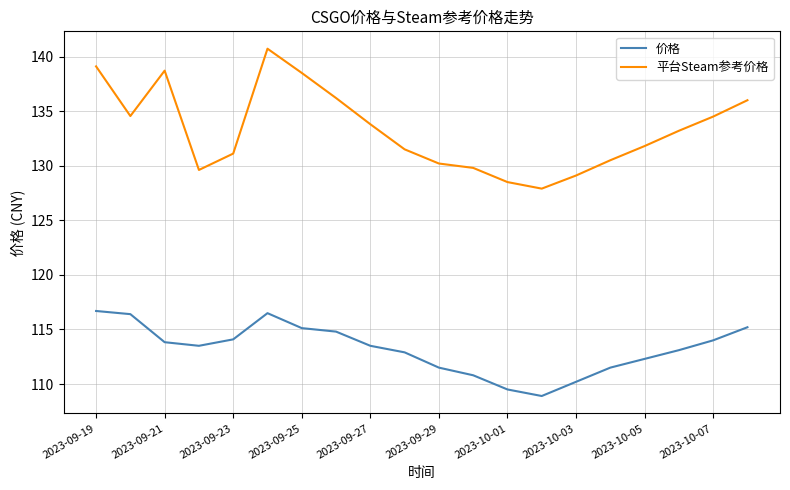

What is the difference between the maximum and minimum values in the 平台Steam参考价格 series?

12.8